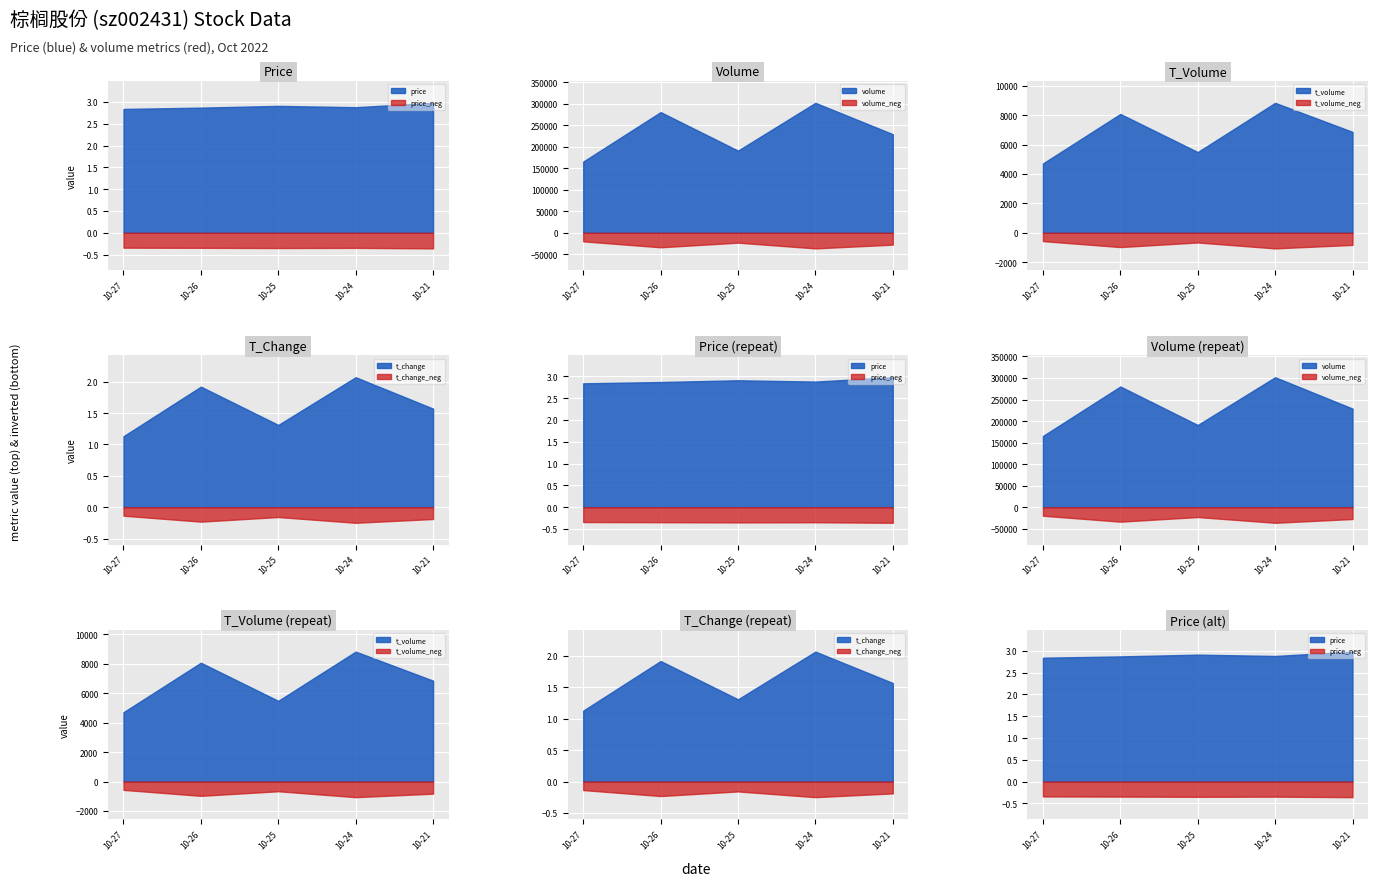

What is the difference between the t_change values at 2022-10-25 and 2022-10-21?

0.3